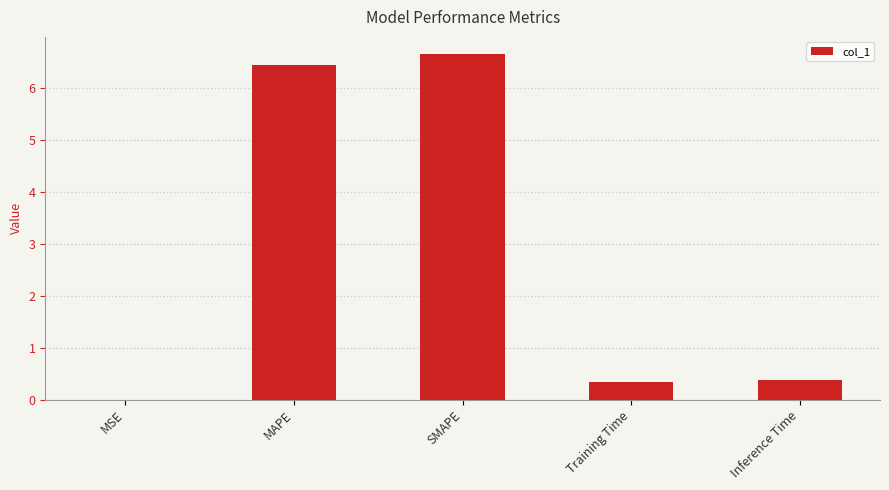

What is the average value?

2.8